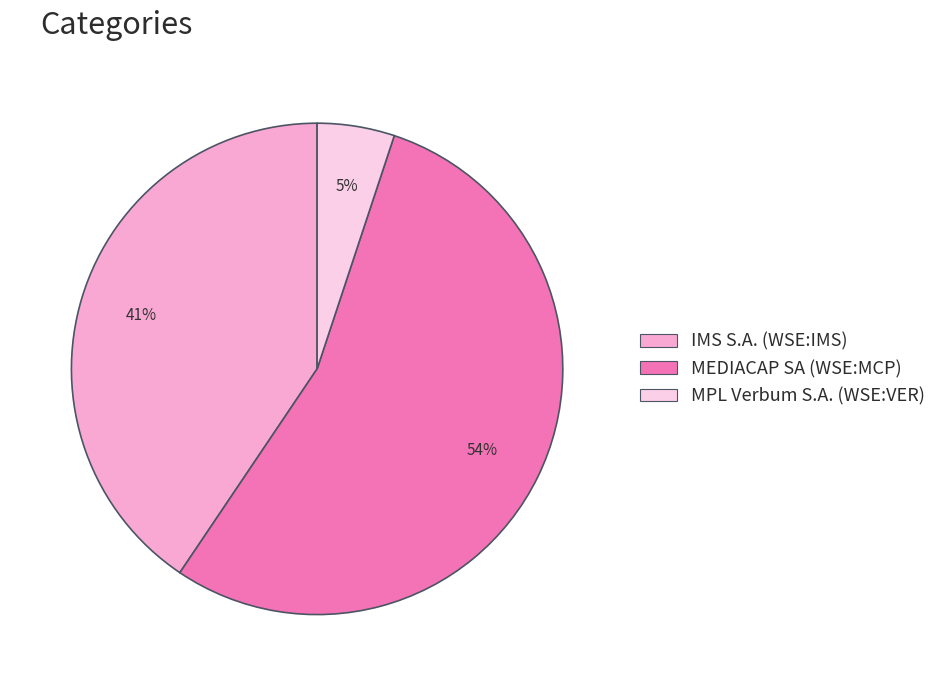

Which slice is the smallest?

MPL Verbum S.A. (WSE:VER)